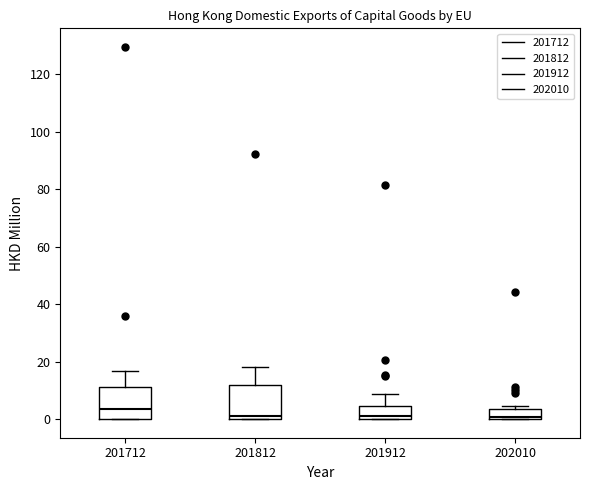

Which box has the highest median line?

201712